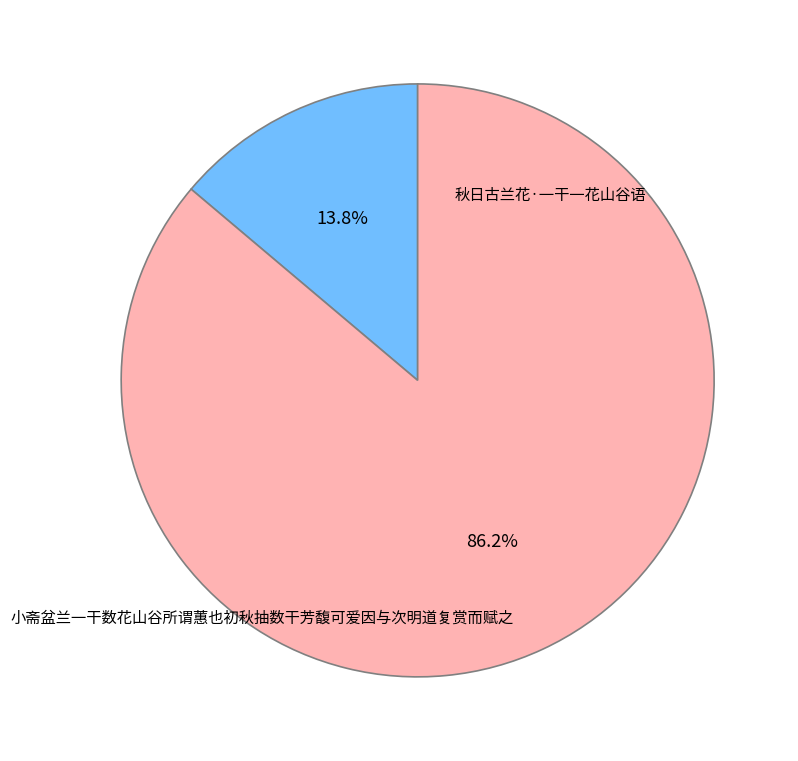

What percentage is the 小斋盆兰一干数花山谷所谓蕙也初秋抽数干芳馥可爱因与次明道复赏而赋之 slice, to the nearest percent?

86%